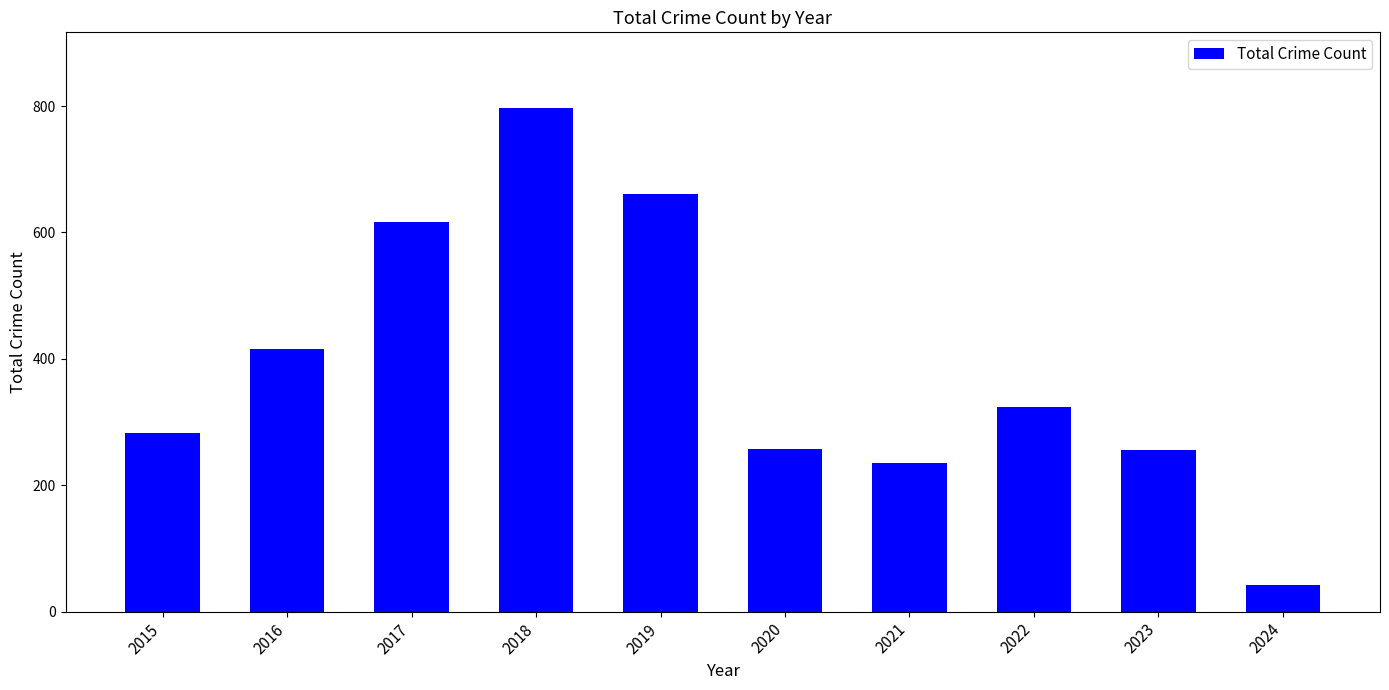

Between 2017 and 2024, which is larger?

2017